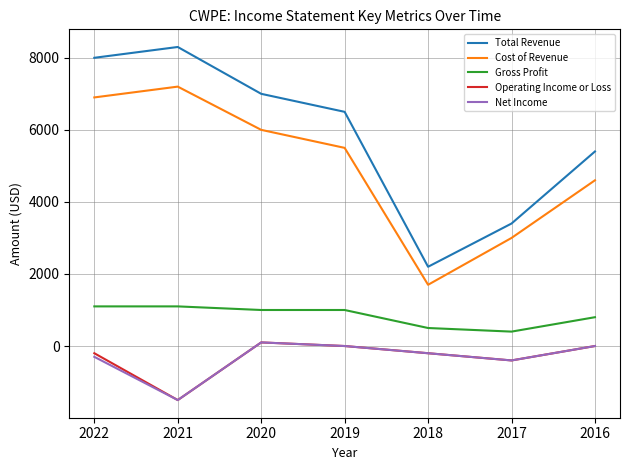

Reading left to right, extract all data points from this chart.

Total Revenue: 2022=8000	2021=8300	2020=7000	2019=6500	2018=2200	2017=3400	2016=5400
Cost of Revenue: 2022=6900	2021=7200	2020=6000	2019=5500	2018=1700	2017=3000	2016=4600
Gross Profit: 2022=1100	2021=1100	2020=1000	2019=1000	2018=500	2017=400	2016=800
Operating Income or Loss: 2022=-200	2021=-1500	2020=100	2019=0	2018=-200	2017=-400	2016=0
Net Income: 2022=-300	2021=-1500	2020=100	2019=0	2018=-200	2017=-400	2016=0